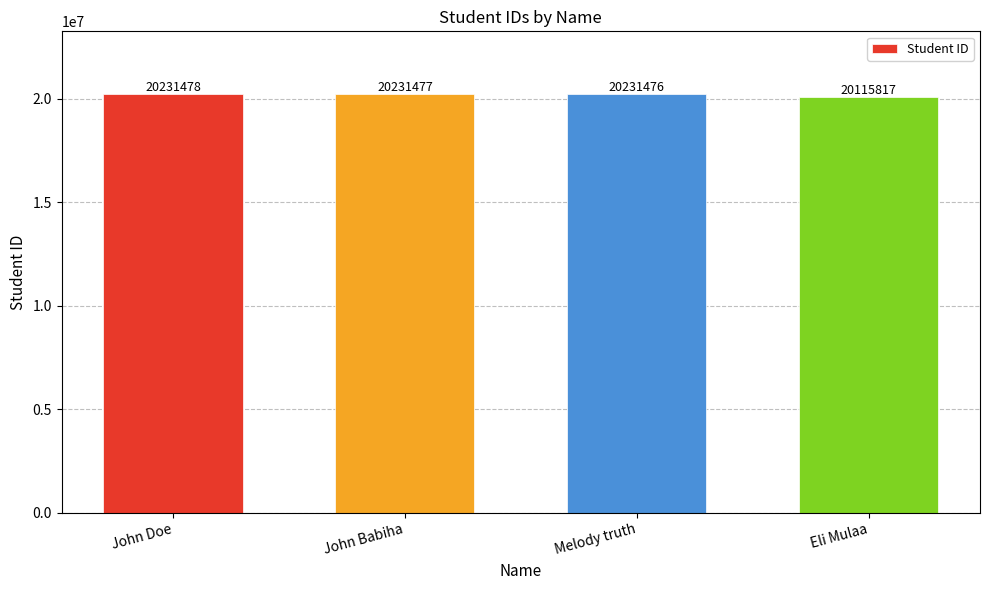

What is the difference between the values at Eli Mulaa and John Babiha?

115660